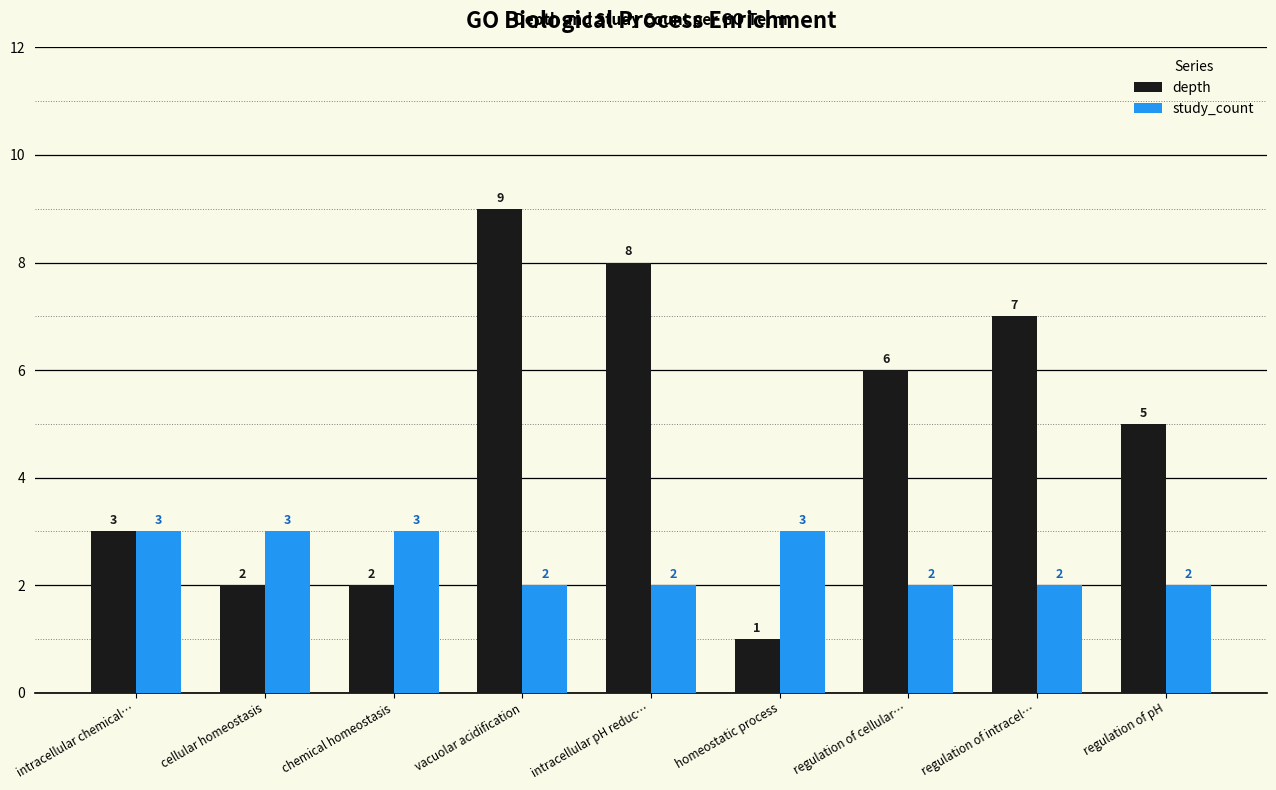

The study_count series shows 1 at chemical homeostasis. True or false?

False